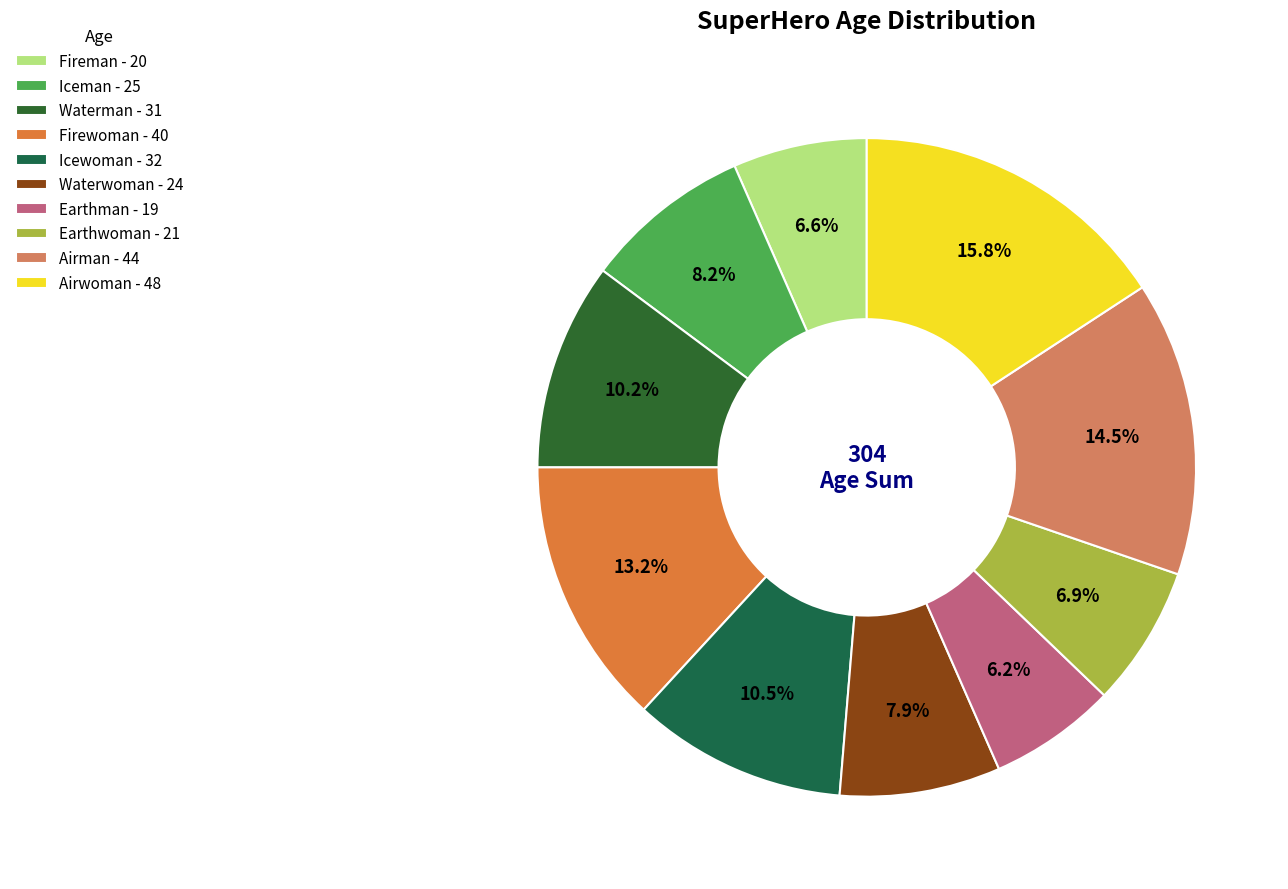

Approximately how many times larger is the value at Earthman compared to Waterman?

0.6